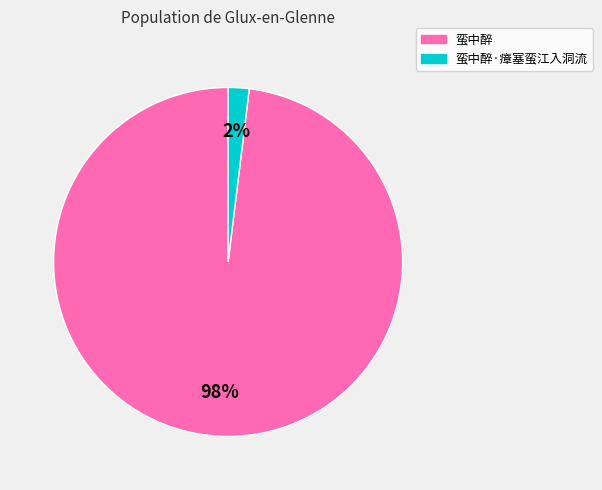

Which slice is the largest?

蛮中醉